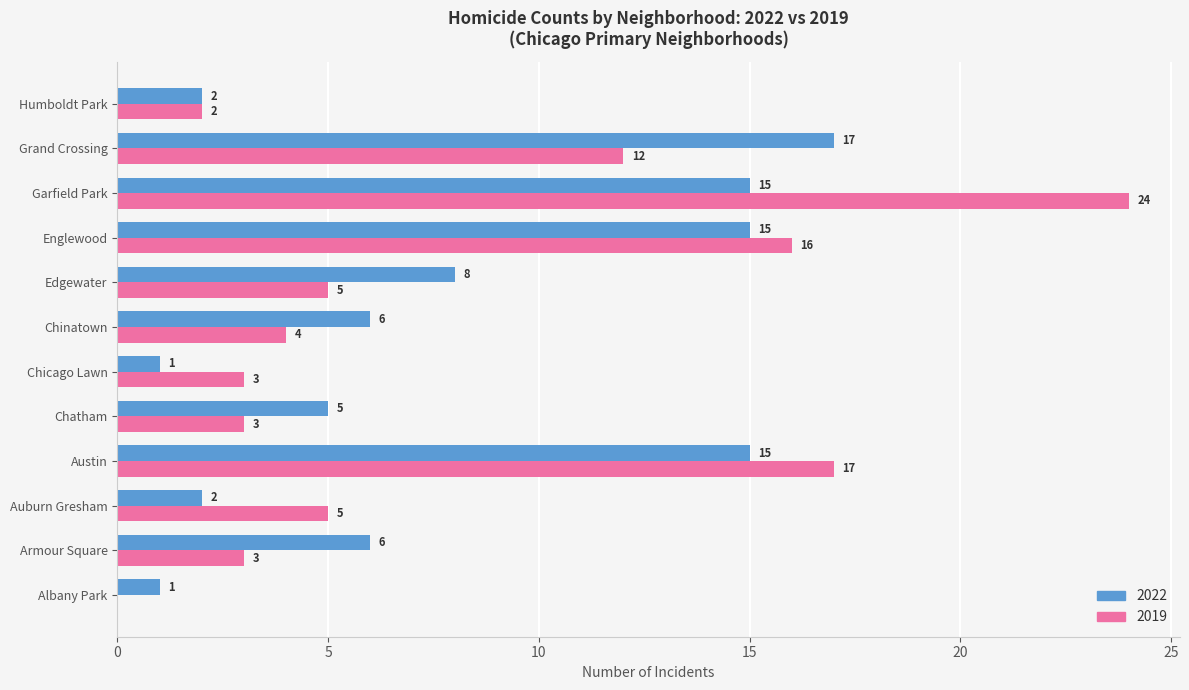

Which series changed the most between Auburn Gresham and Englewood?

2022